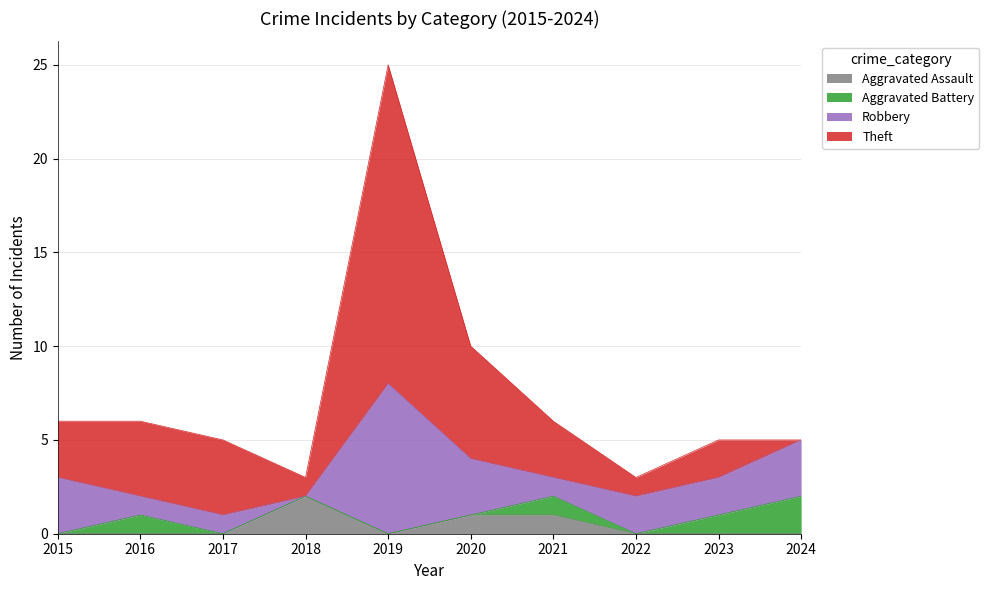

True or false: Aggravated Battery and Aggravated Assault intersect in this chart.

False